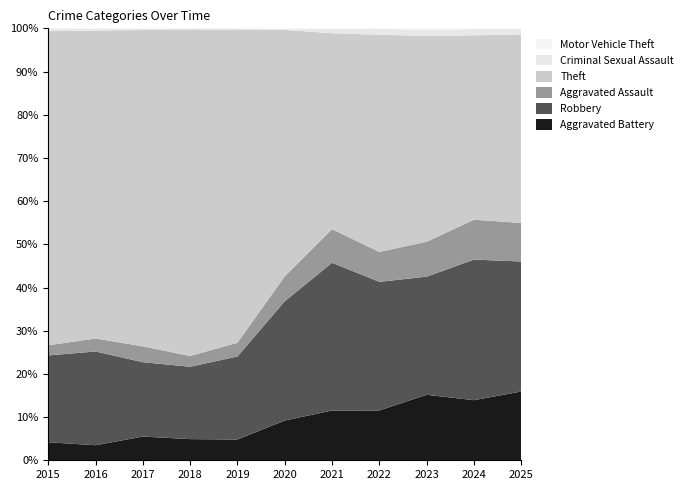

Reading left to right, extract all data points from this chart.

Aggravated Battery: 2015=82	2016=82	2017=142	2018=152	2019=148	2020=150	2021=163	2022=202	2023=244	2024=232	2025=200
Robbery: 2015=395	2016=510	2017=446	2018=520	2019=591	2020=450	2021=484	2022=521	2023=440	2024=543	2025=378
Aggravated Assault: 2015=46	2016=71	2017=95	2018=77	2019=98	2020=94	2021=110	2022=121	2023=130	2024=154	2025=112
Theft: 2015=1429	2016=1676	2017=1896	2018=2342	2019=2230	2020=930	2021=642	2022=880	2023=767	2024=712	2025=548
Criminal Sexual Assault: 2015=12	2016=8	2017=8	2018=11	2019=8	2020=3	2021=14	2022=24	2023=22	2024=24	2025=16
Motor Vehicle Theft: 2015=1	2016=4	2017=2	2018=1	2019=1	2020=3	2021=2	2022=2	2023=6	2024=3	2025=2